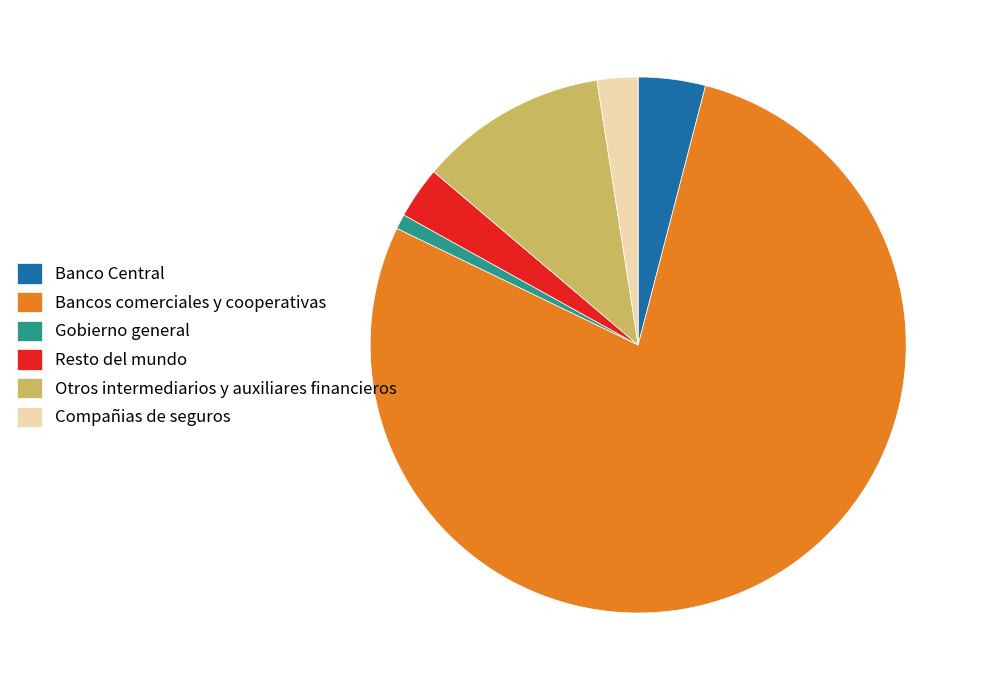

Is it true that Gobierno general is 1% of the pie?

True